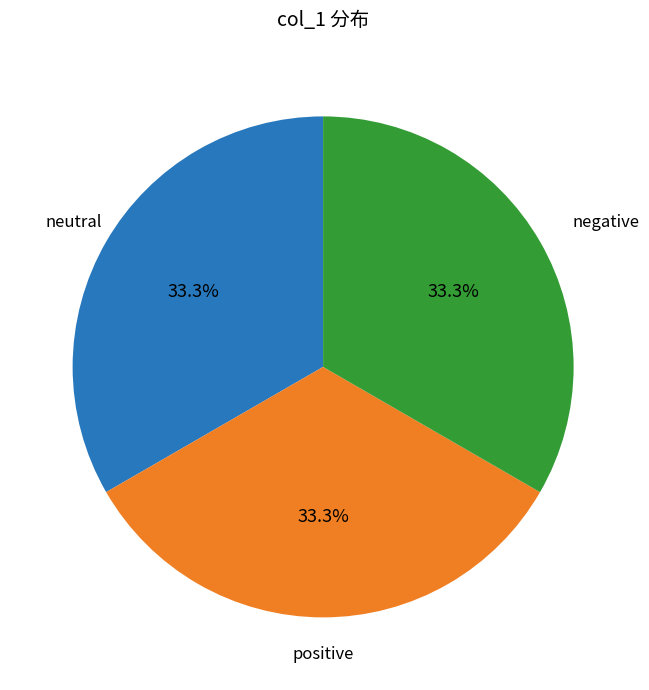

Is there any slice that represents more than half of the pie?

No